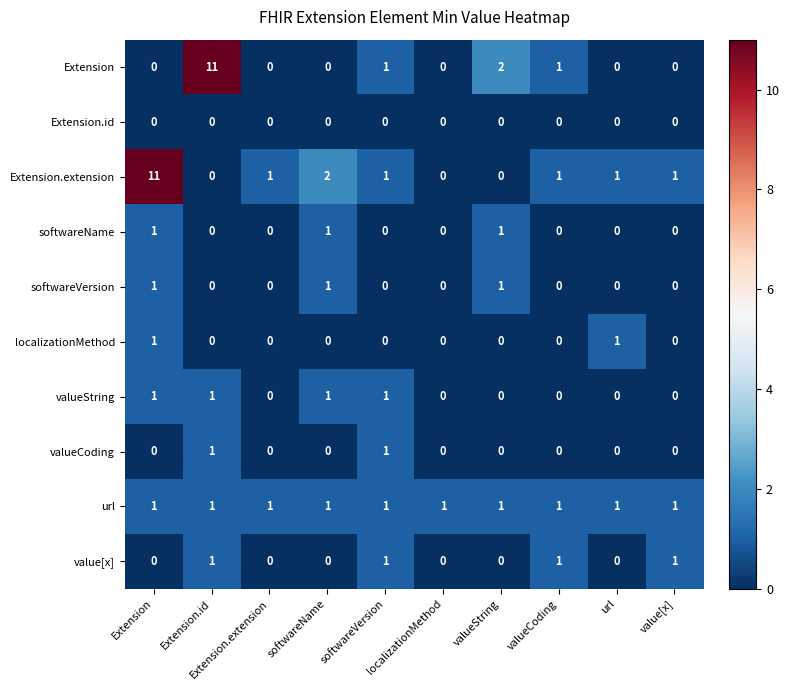

What is the greatest value displayed?

11